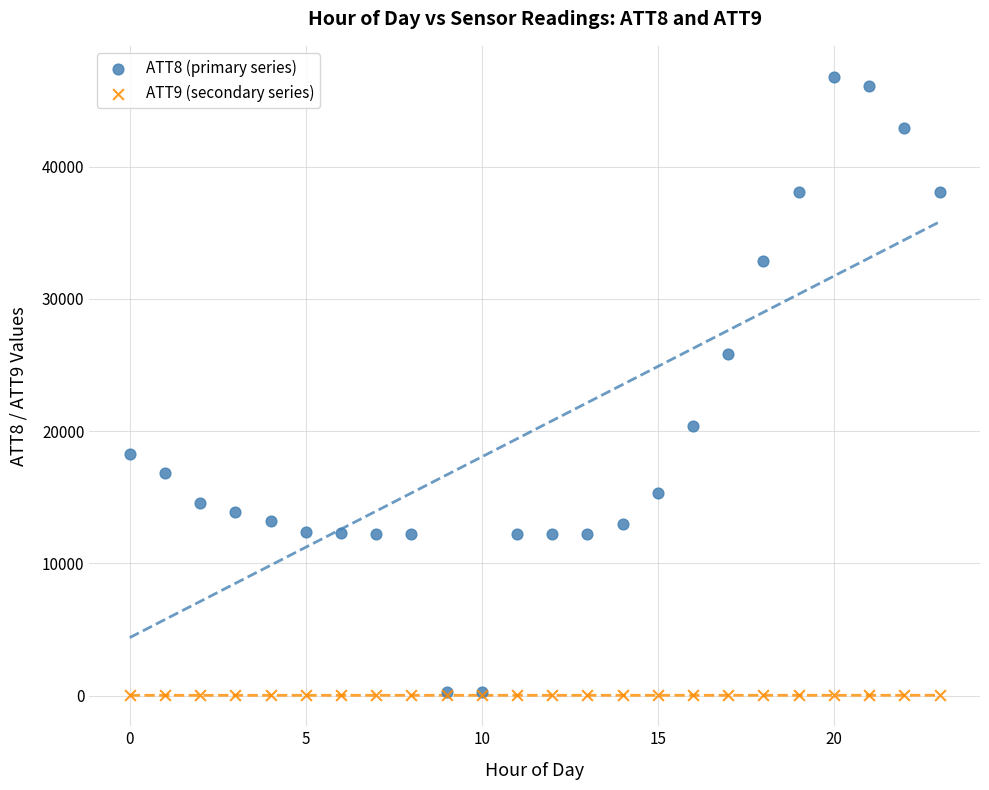

What are all the series names shown in the legend?

ATT8 (primary series), ATT9 (secondary series)